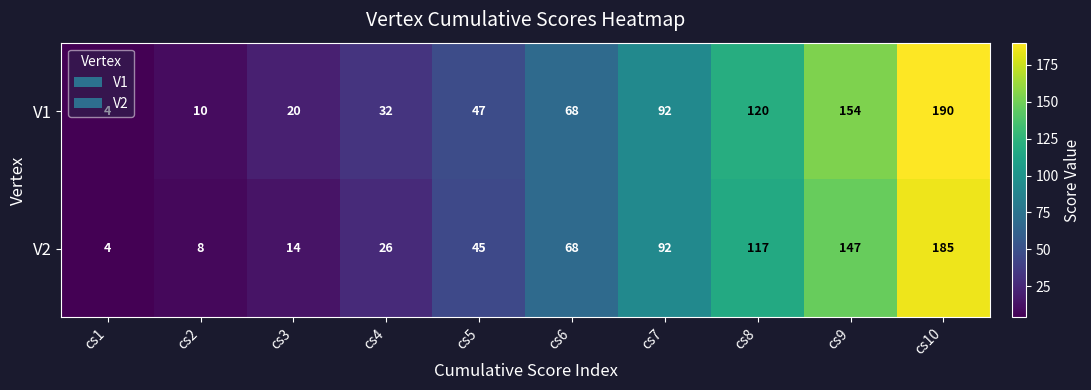

At which category does the chart reach its peak across all series?

cs10